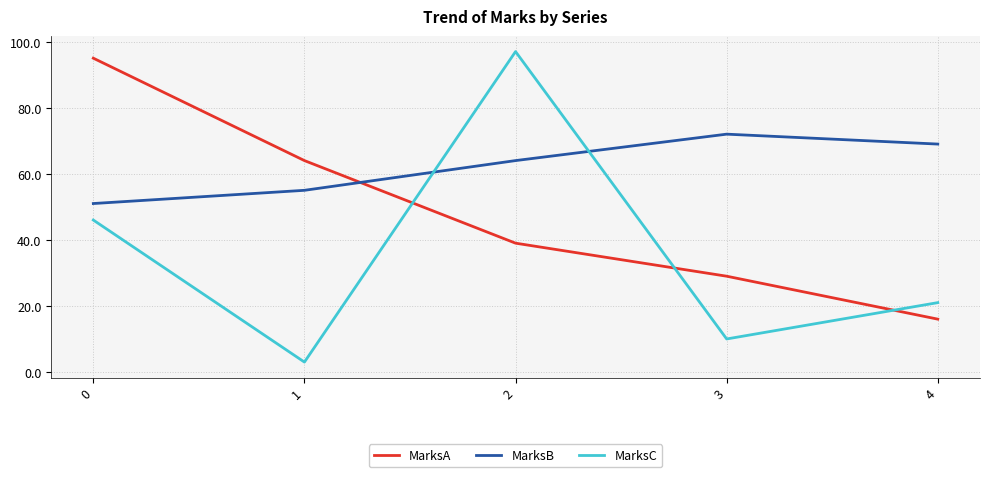

What is the total value across all series at 3?

111